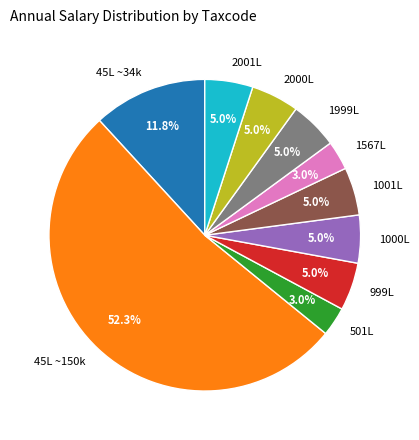

Between 1000L and 45L ~150k, which is larger?

45L ~150k